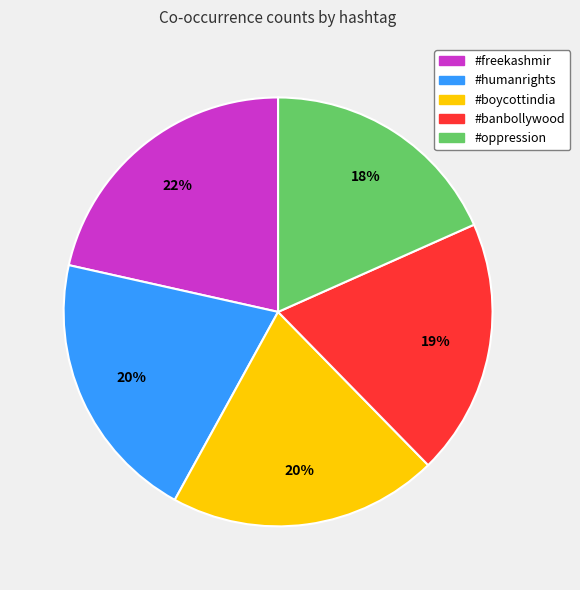

To the nearest percent, what is the average slice percentage?

20%